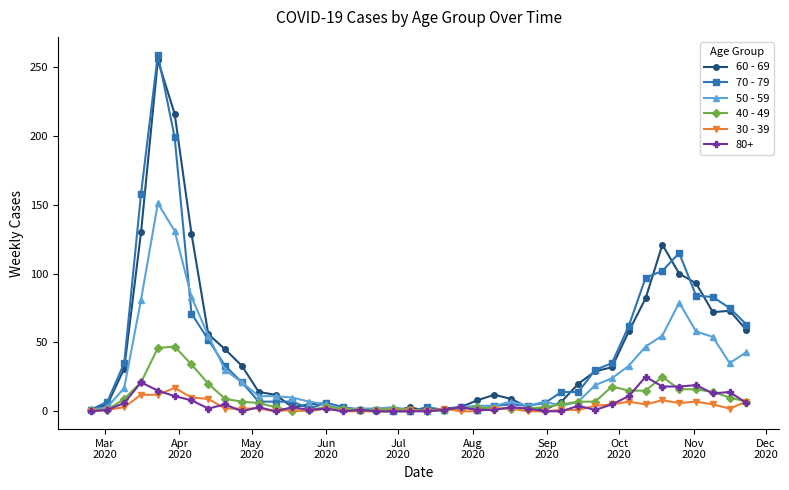

What is the maximum value shown in the chart?

259